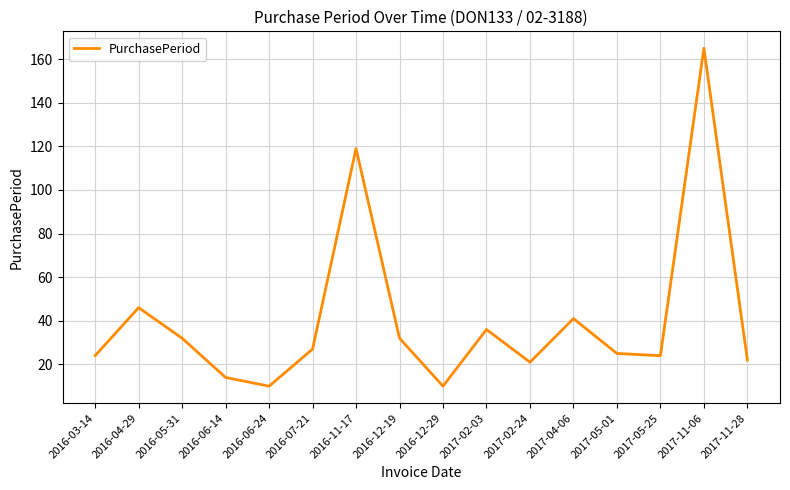

What is the change in value from 2016-04-29 to 2017-04-06?

-5